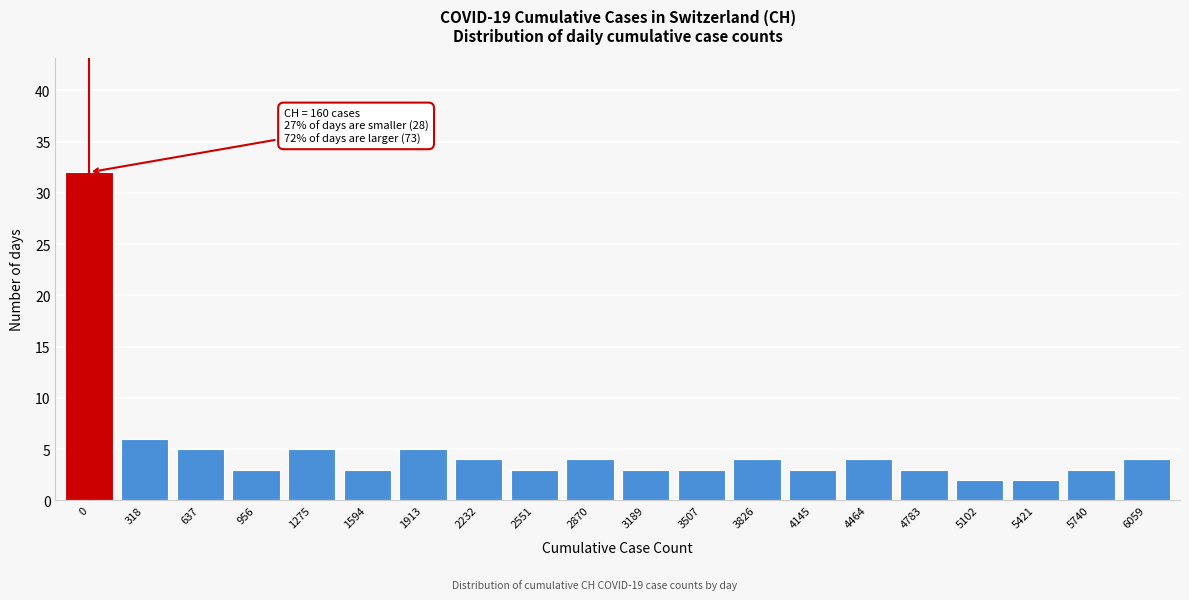

Reading left to right, list all the values displayed in this chart.

0=32	318=6	637=5	956=3	1275=5	1594=3	1913=5	2232=4	2551=3	2870=4	3189=3	3507=3	3826=4	4145=3	4464=4	4783=3	5102=2	5421=2	5740=3	6059=4